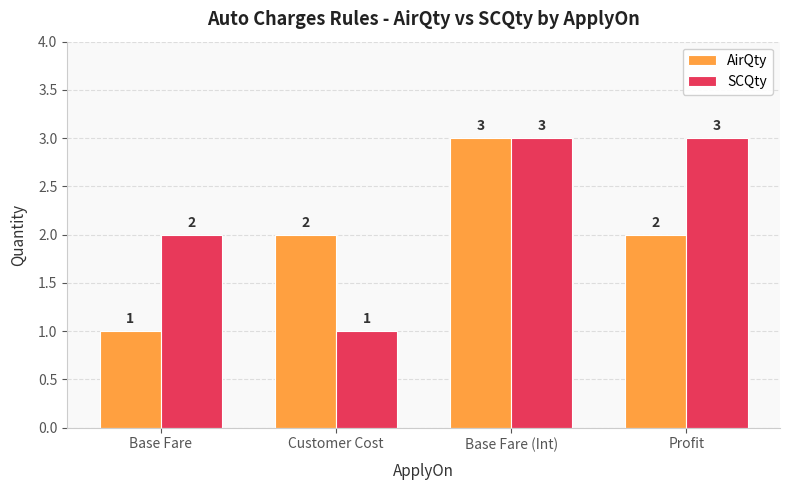

Reading right to left, list all the values displayed in this chart.

AirQty: 2	3	2	1
SCQty: 3	3	1	2